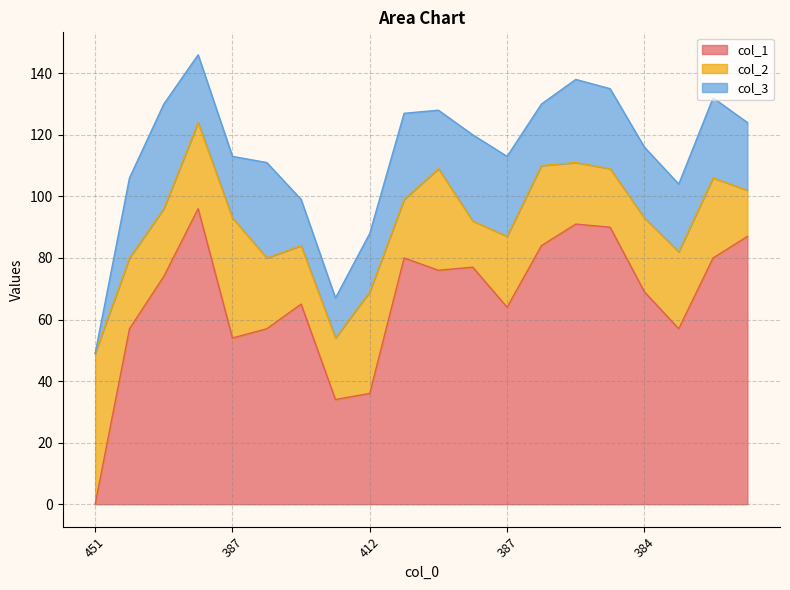

What is the difference between the col_2 values at 370 and 362?

6